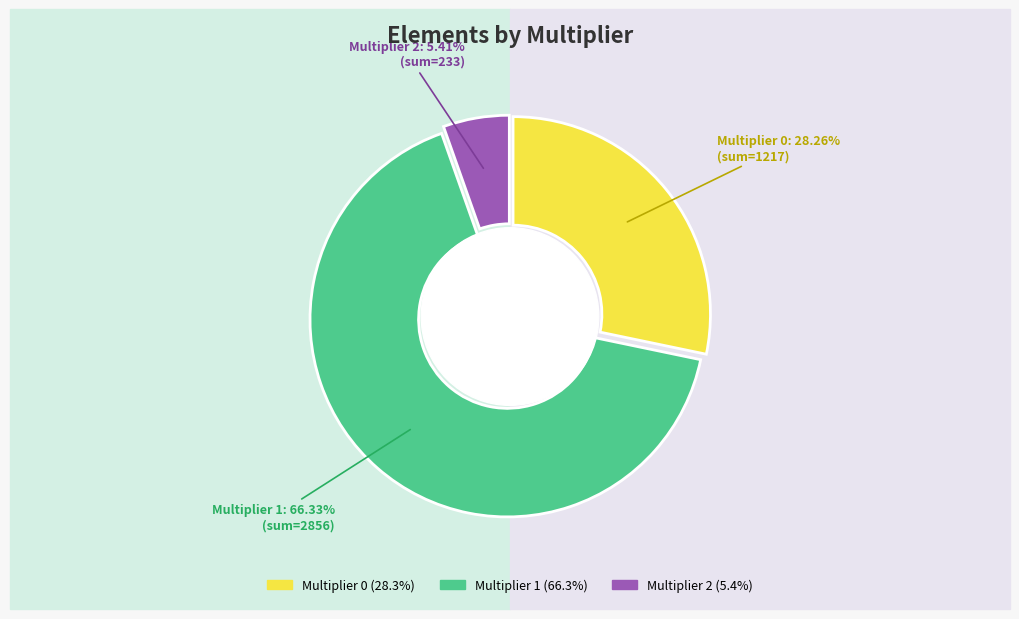

Does Multiplier 1 represent more than half of the total?

Yes